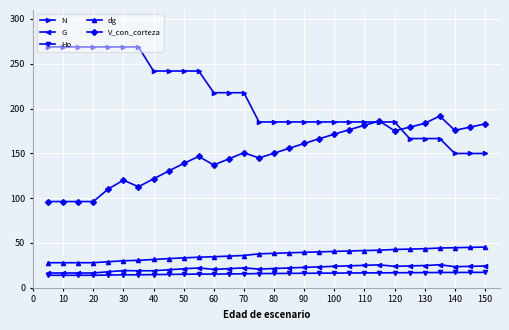

At how many categories does at least one series exceed 84?

30